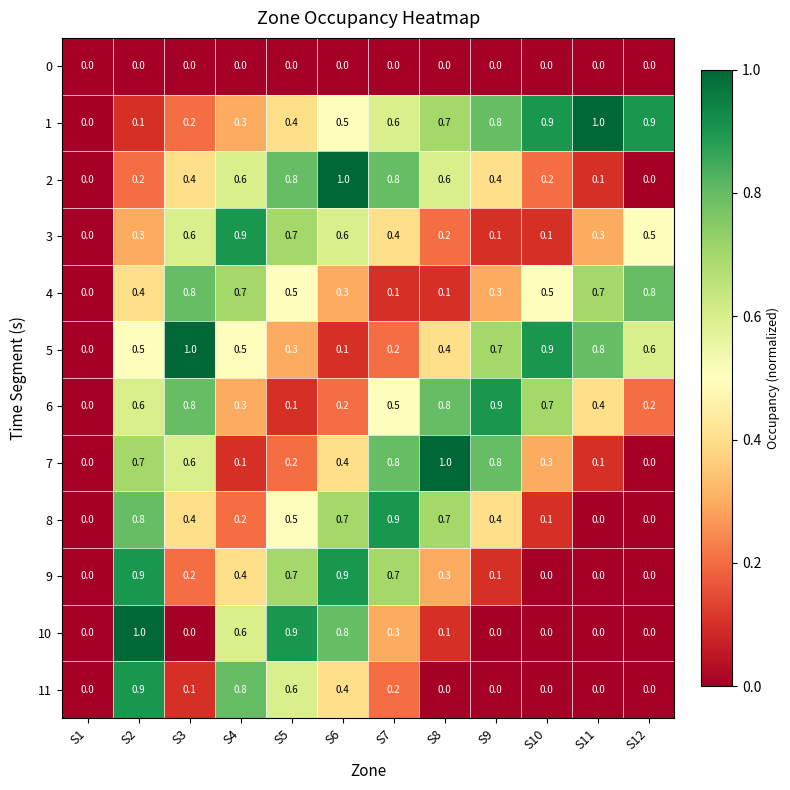

What is the maximum value shown in the chart?

1.0